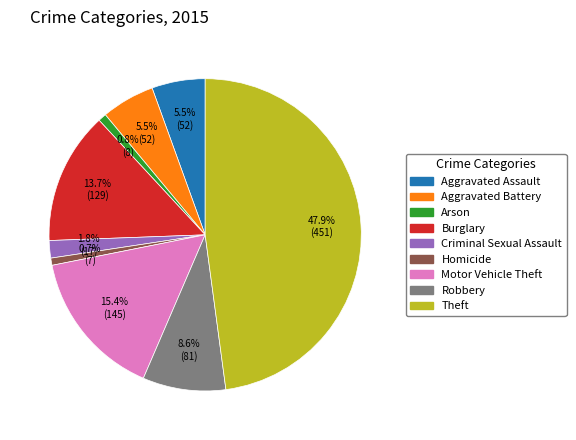

Is it true that Aggravated Battery is 15% of the pie?

False